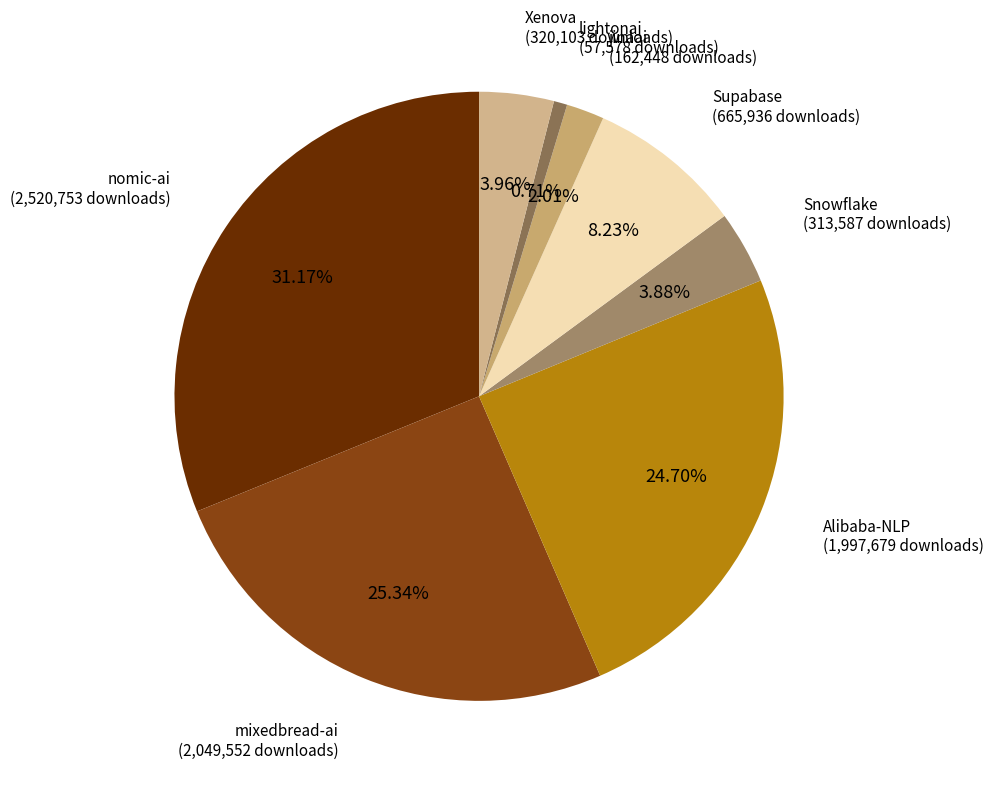

Do Xenova and Snowflake together represent more than half of the pie?

No